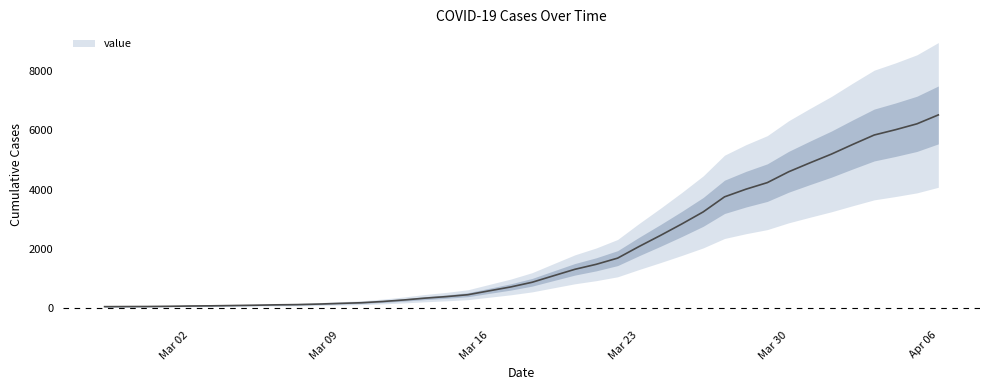

Where does the data first go above 866?

2020-03-19